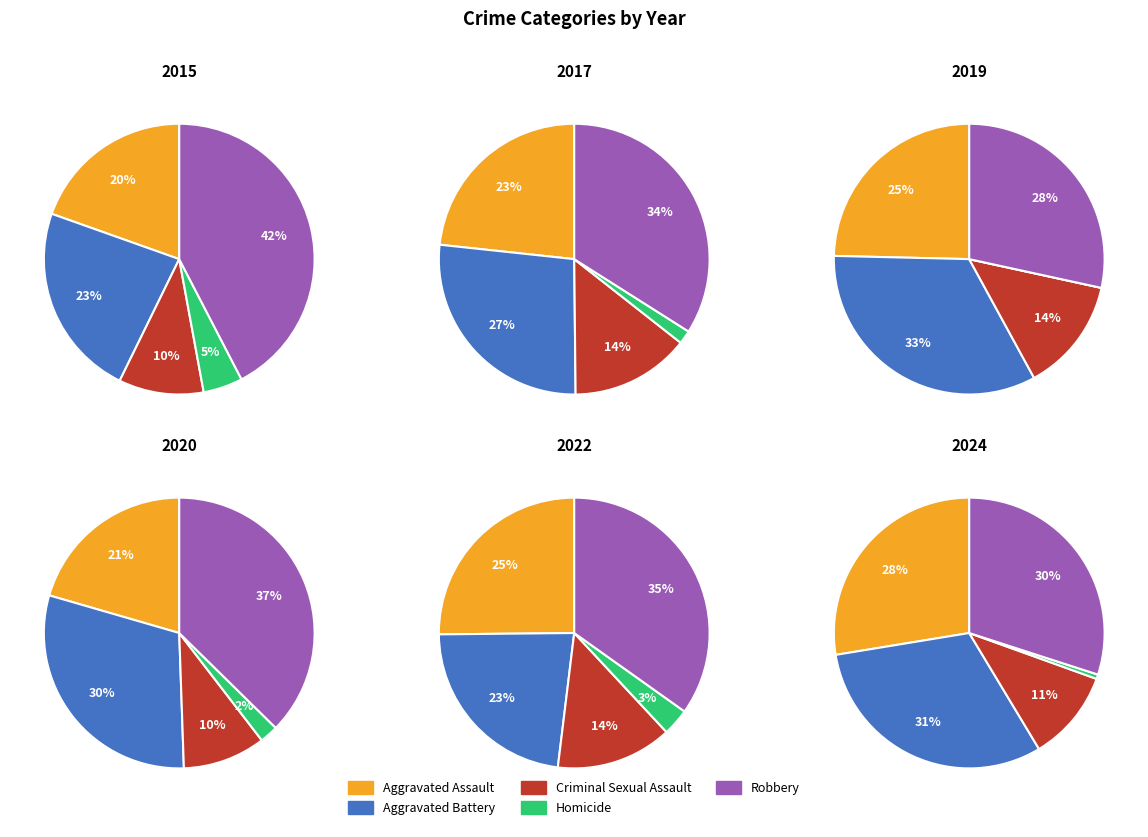

To the nearest percent, what portion does 4 represent?

10%